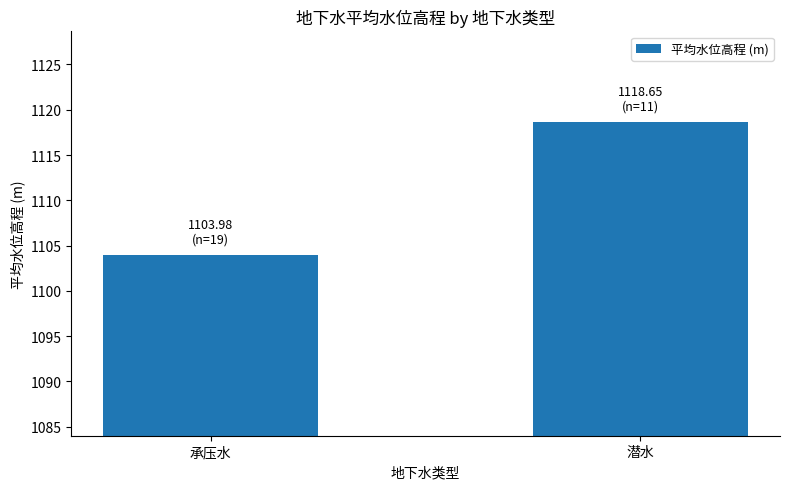

The chart shows a value of 1104.0 at 承压水. True or false?

True